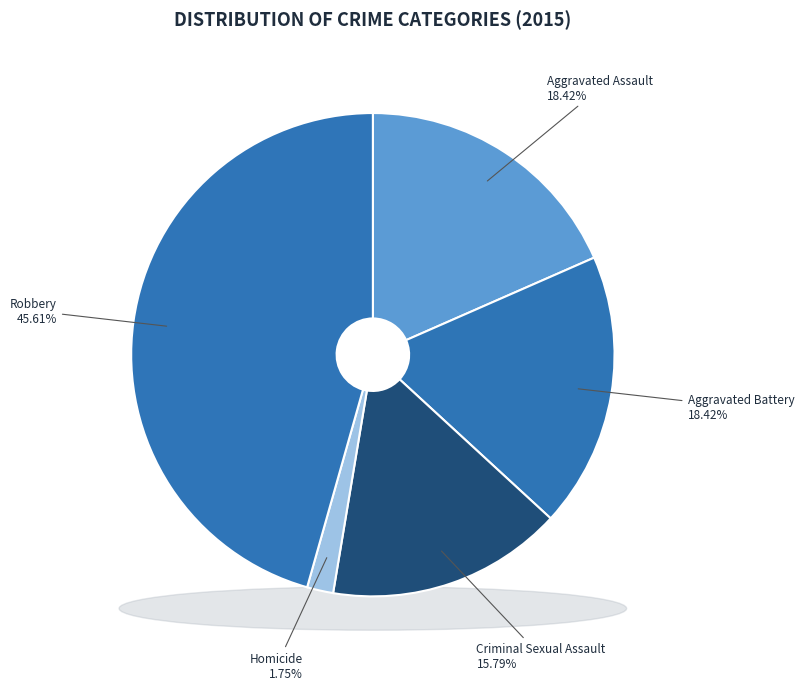

What is the total percentage of Robbery and Homicide?

47.4%